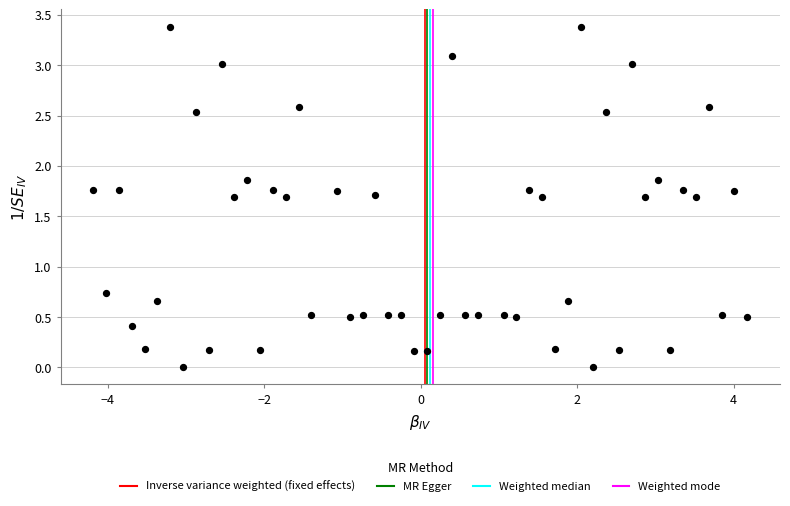

What is the range of X values (max minus min)?

8.4